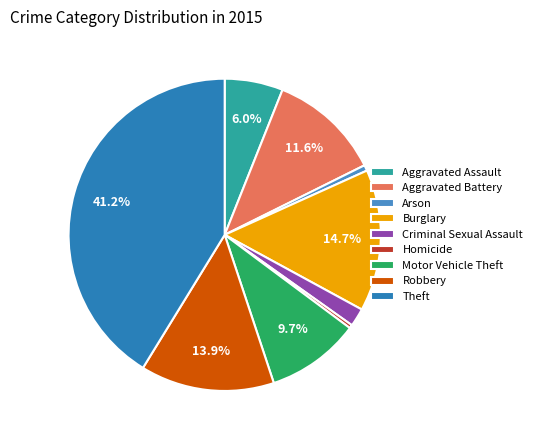

How many slices are in this pie chart?

9